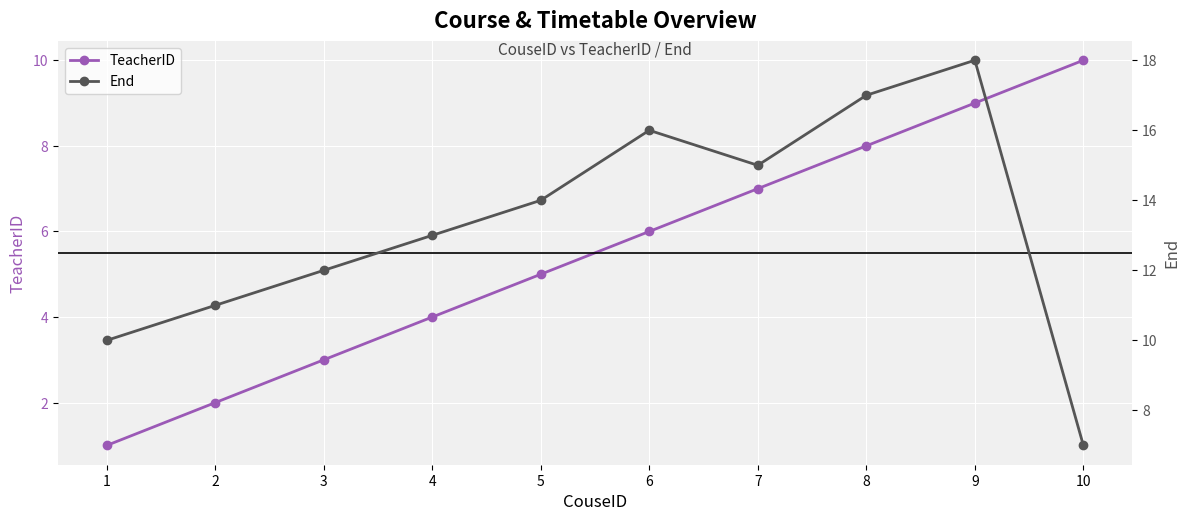

Is it true that End equals 7 at 10?

True